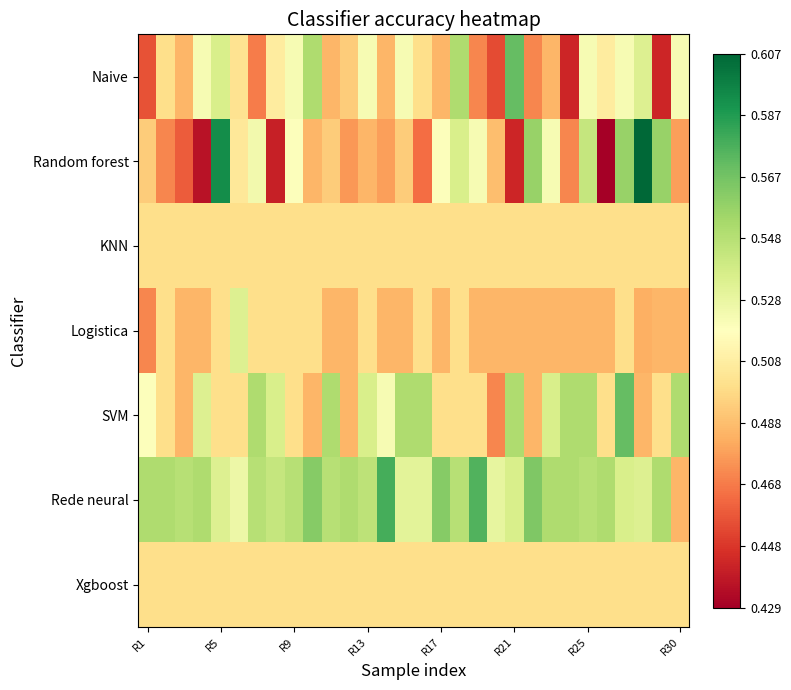

Which series has the largest range (max minus min)?

Random forest